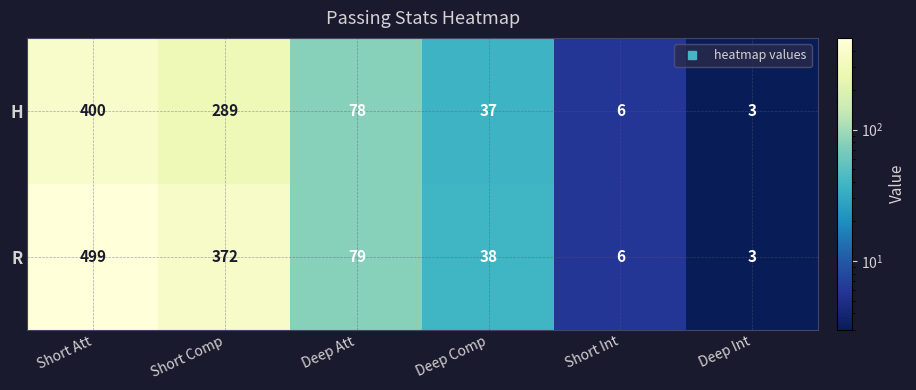

Count the number of categories in the chart.

6